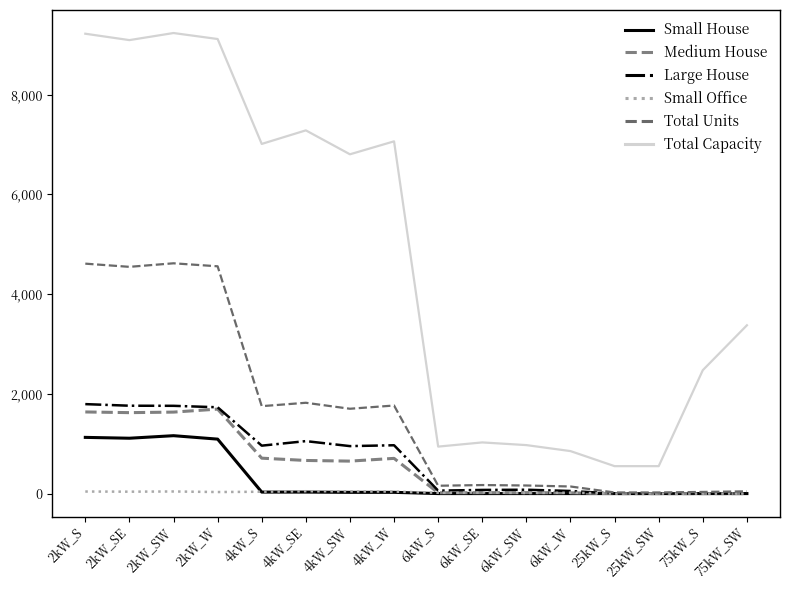

What is the greatest value displayed?

9236